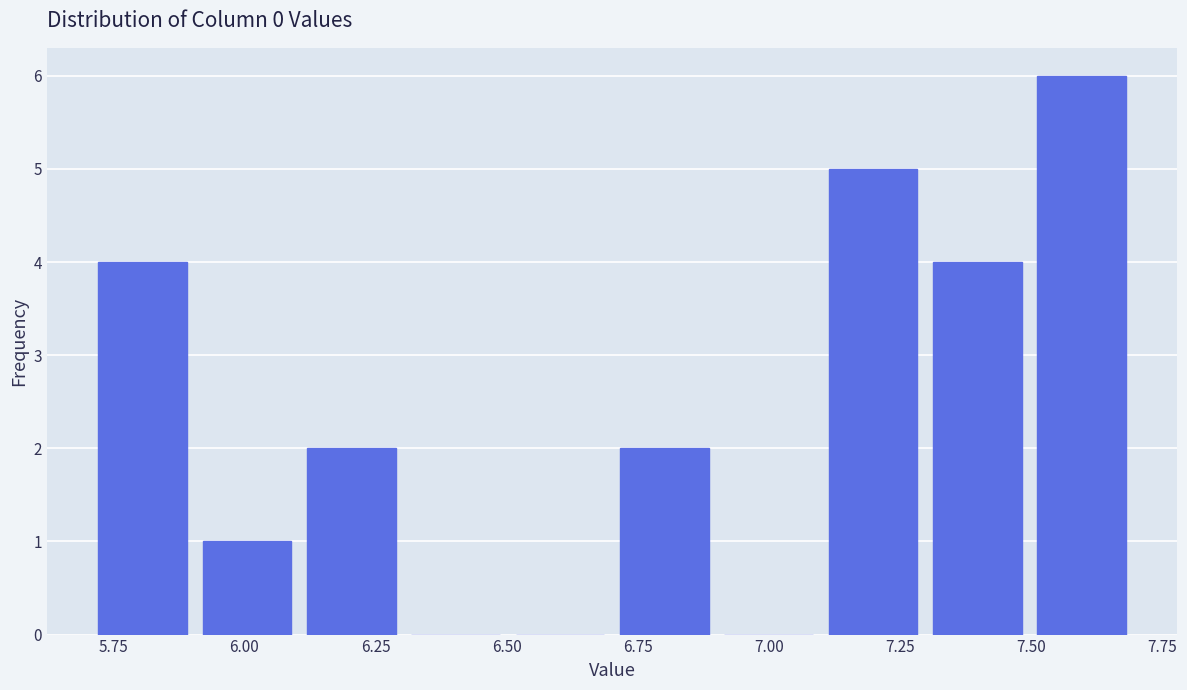

Around what value on the x-axis is the tallest bar? Give the approximate position of its centre, as read against the axis.

7.60